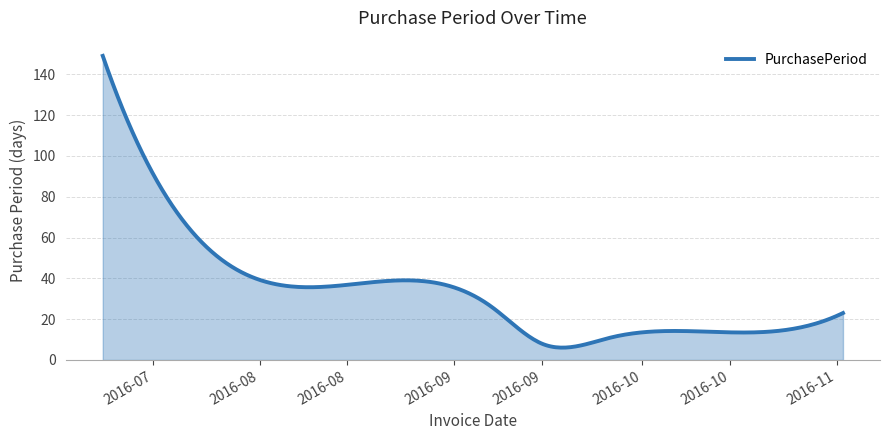

What is the difference between the maximum and minimum values?

143.0